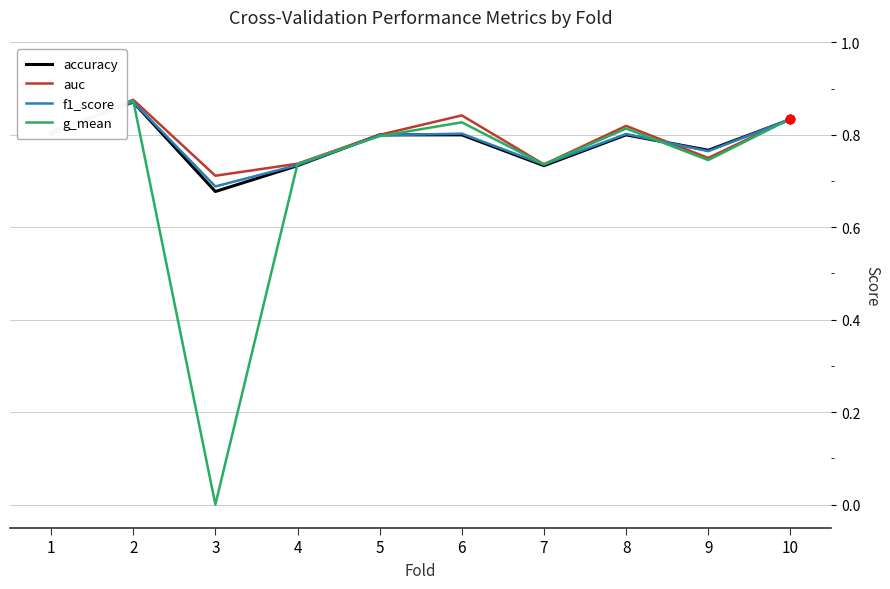

Which series has the largest range (max minus min)?

g_mean